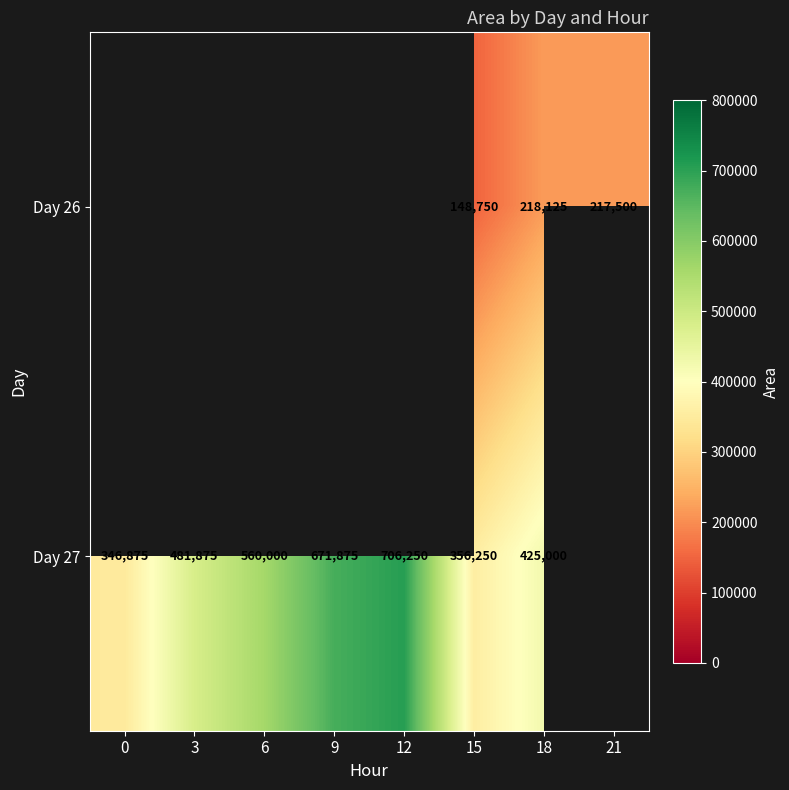

What is the sum of the Day 27 values at 9 and 12?

1378125